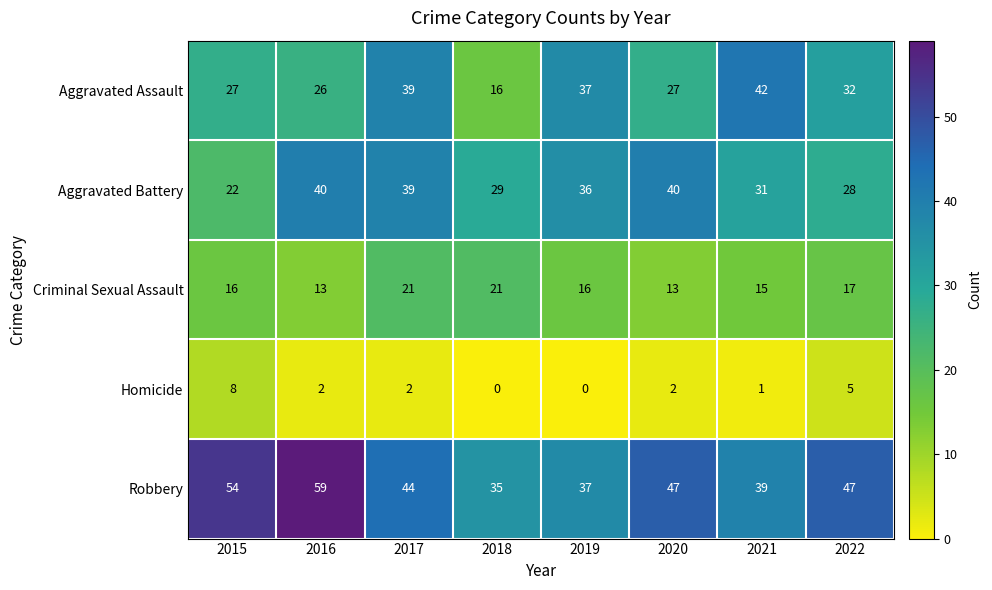

Which series has the widest spread of values?

Aggravated Assault